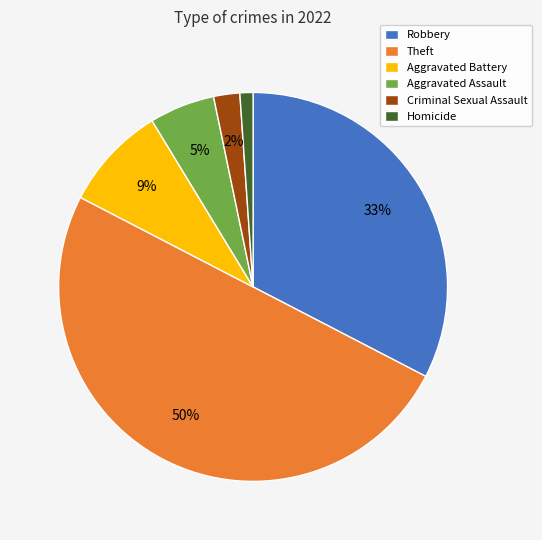

Does Aggravated Battery account for over 50% of the chart?

No